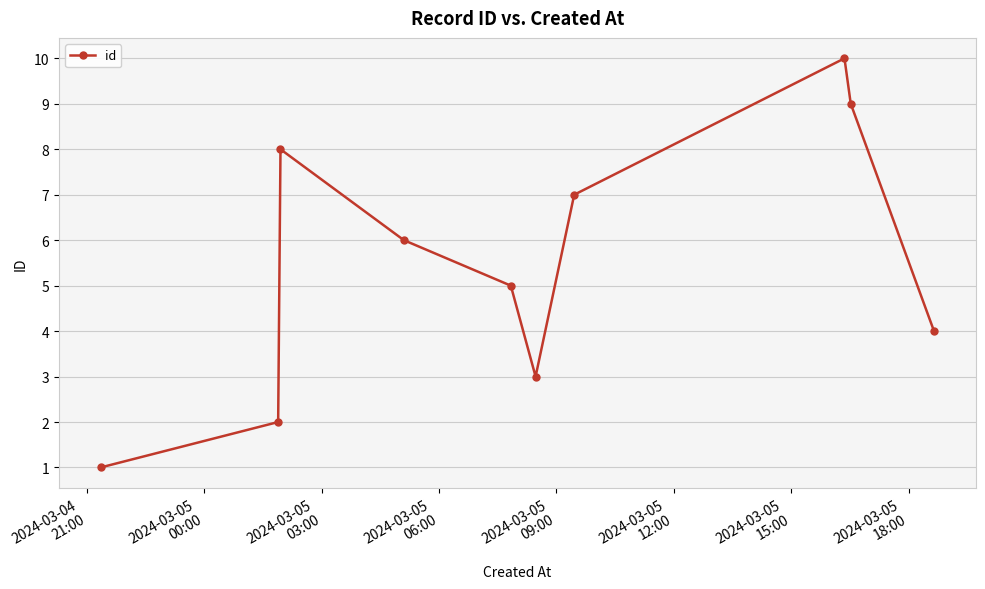

What is the value of the 8th point from the left?

10